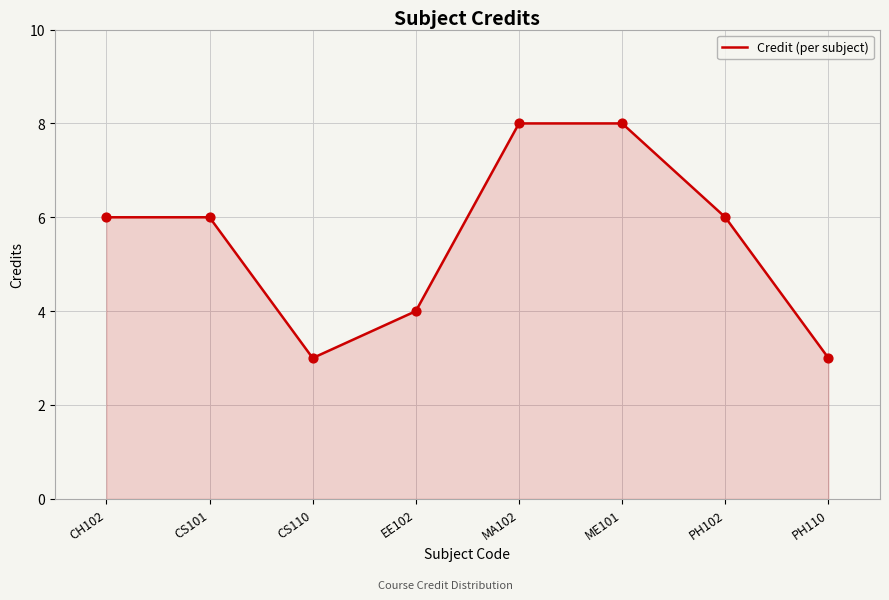

What is the change in value from CS110 to EE102?

+1